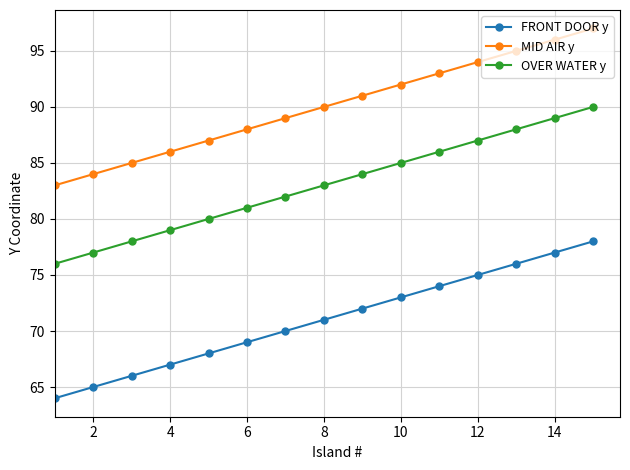

Rank the series by their maximum value, from highest to lowest.

MID AIR y, OVER WATER y, FRONT DOOR y